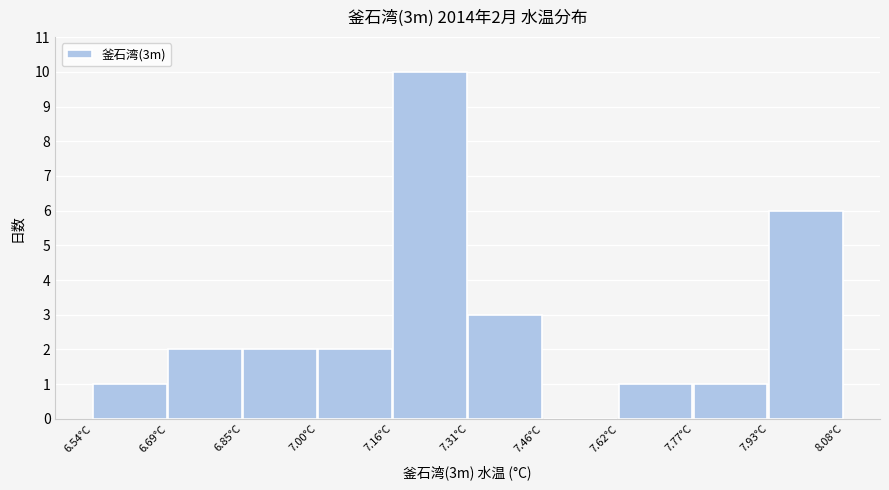

Over which range of the x-axis is the bar tallest?

7.156 to 7.310